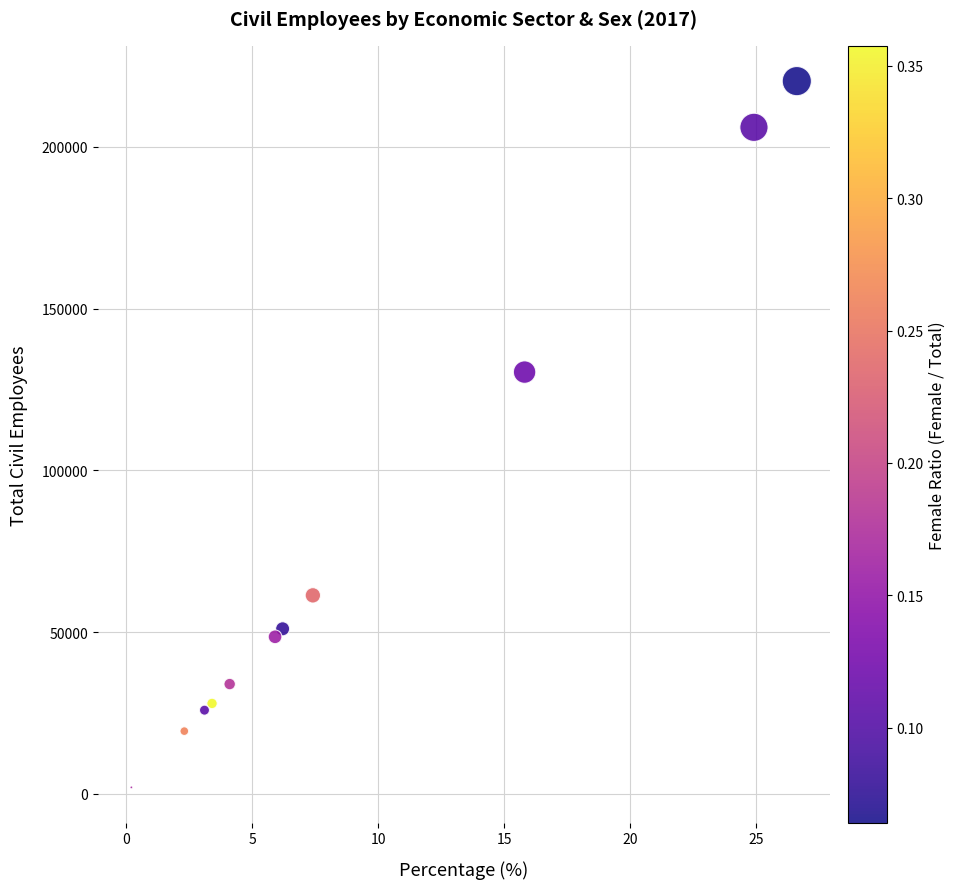

What is the range of Y values (max minus min)?

218350